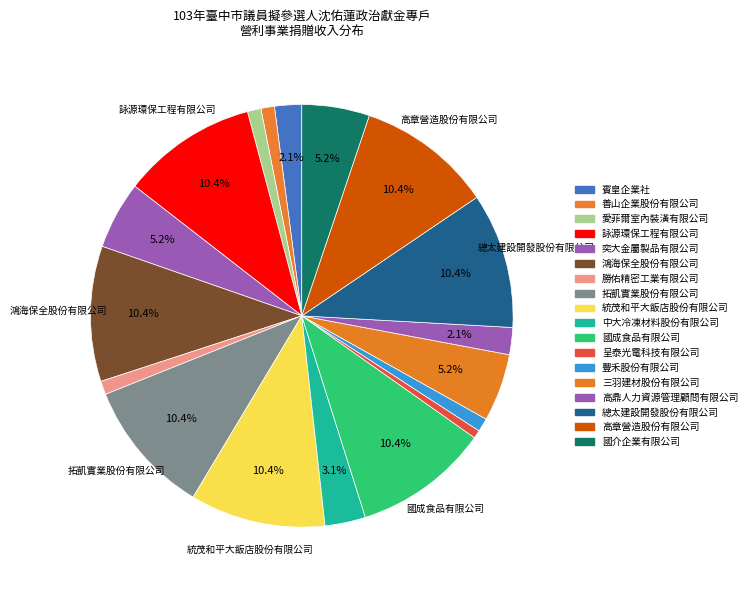

Rank the categories by value from lowest to highest.

呈泰光電科技有限公司, 善山企業股份有限公司, 愛菲爾室內裝潢有限公司, 勝佑精密工業有限公司, 豐禾股份有限公司, 賓皇企業社, 高鼎人力資源管理顧問有限公司, 中大冷凍材料股份有限公司, 奕大金屬製品有限公司, 三羽建材股份有限公司, 國介企業有限公司, 詠源環保工程有限公司, 鴻海保全股份有限公司, 拓凱實業股份有限公司, 統茂和平大飯店股份有限公司, 國成食品有限公司, 總太建設開發股份有限公司, 高章營造股份有限公司